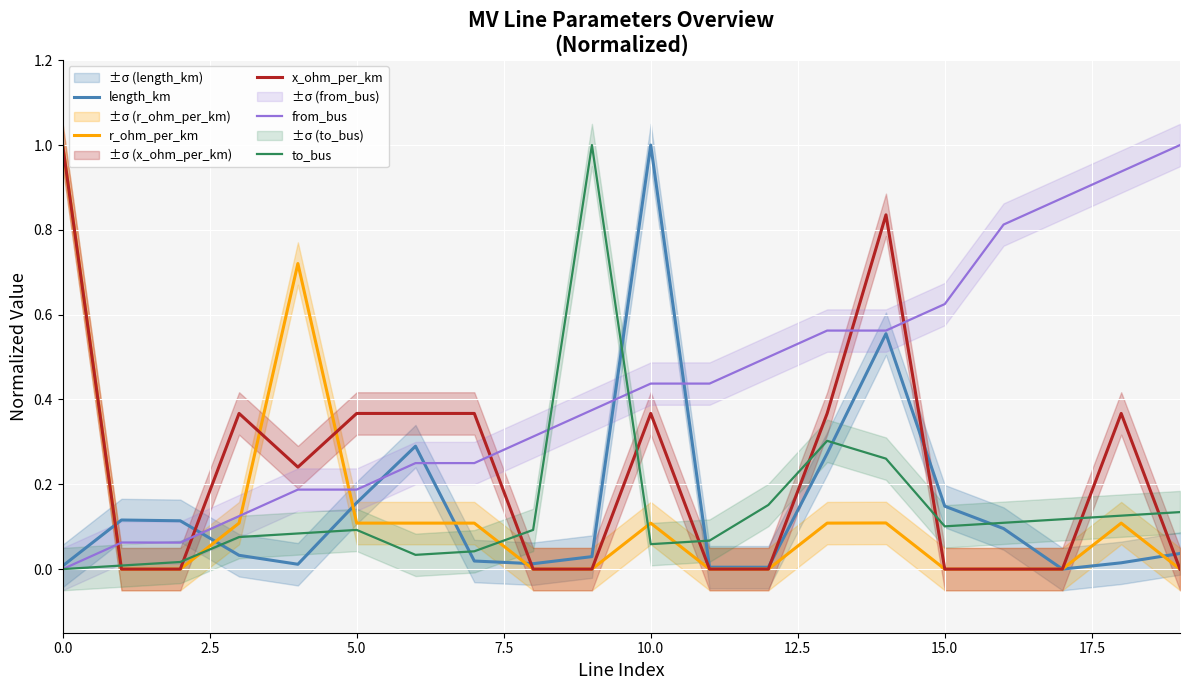

What is the highest value of the to_bus series?

1.0